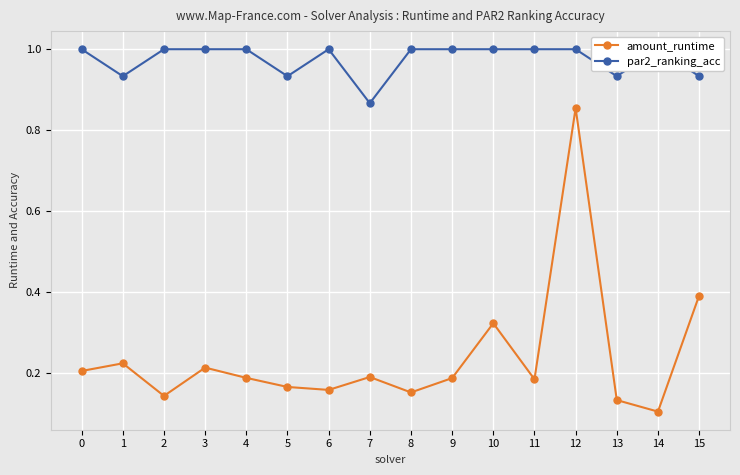

Which series has the largest range (max minus min)?

amount_runtime